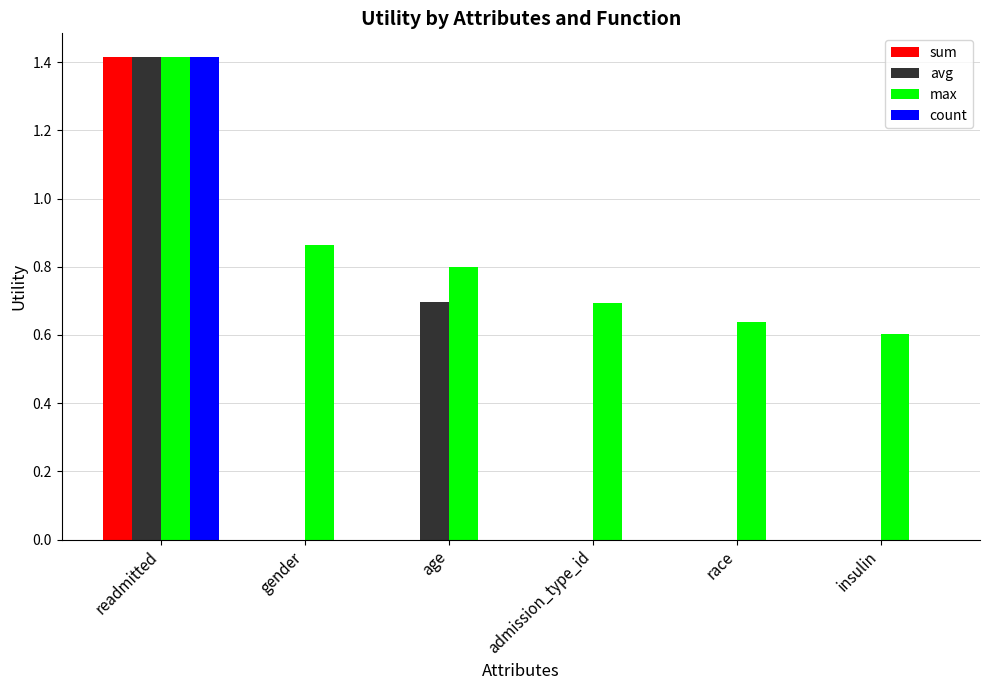

Which series has the largest total across all categories?

max